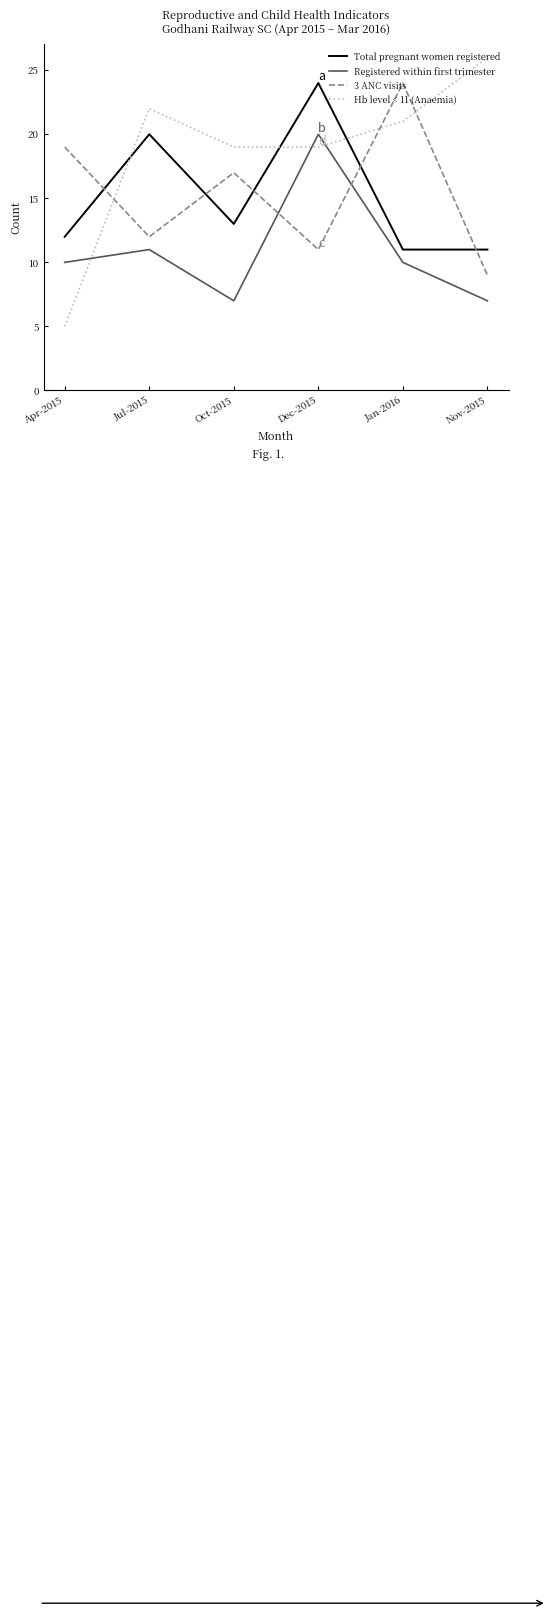

Where is 3 ANC visits nearest to the value 16?

Oct-2015